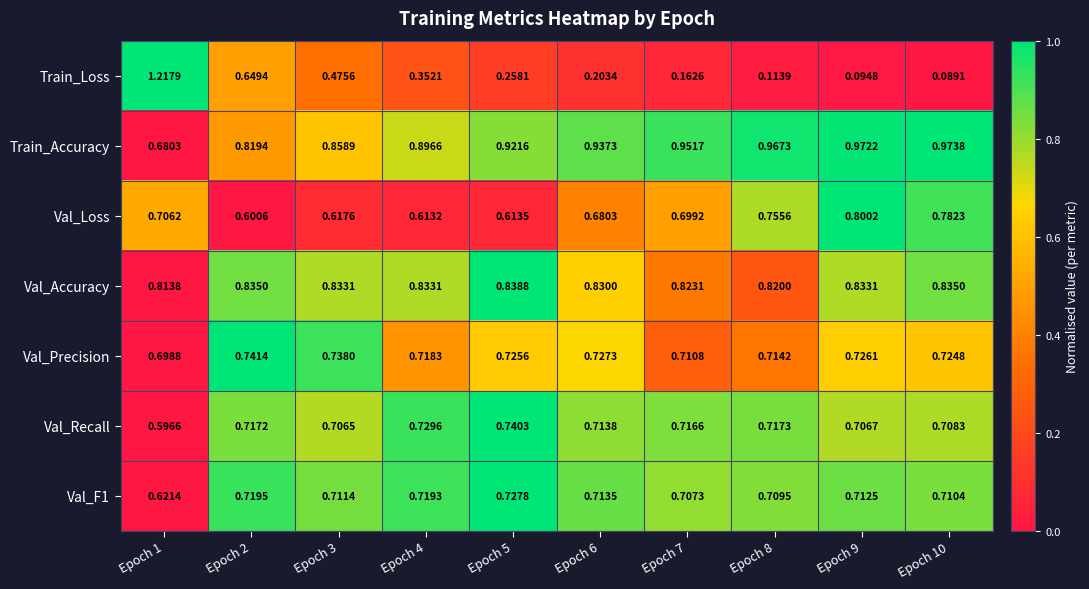

Which series has the largest total across all categories?

Train_Accuracy